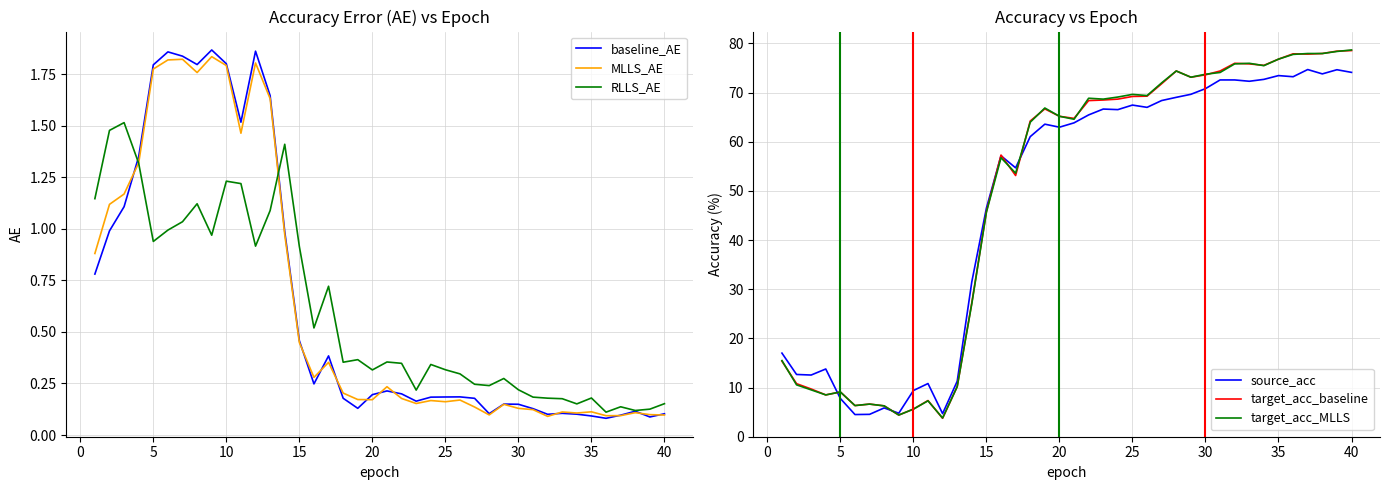

True or false: RLLS_AE has a value of 0.3 at 20.

True